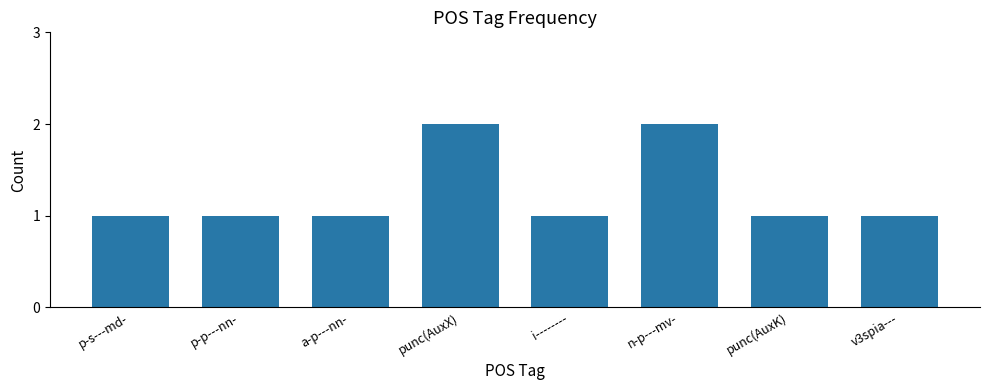

How many values are between 1 and 2?

8